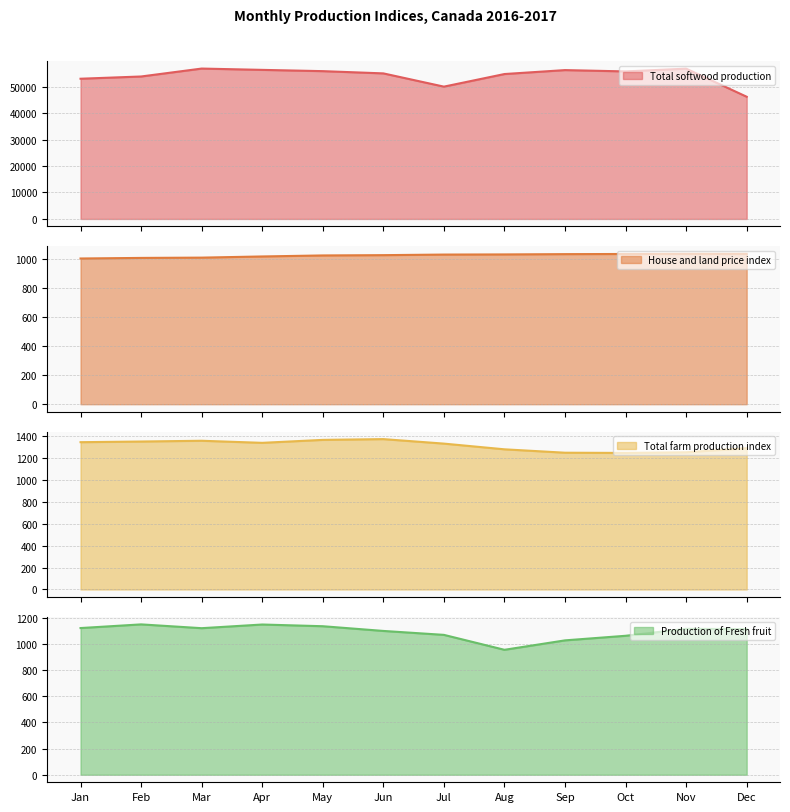

What are all the series names shown in the legend?

Total softwood production, House and land price index, Total farm production index, Production of Fresh fruit